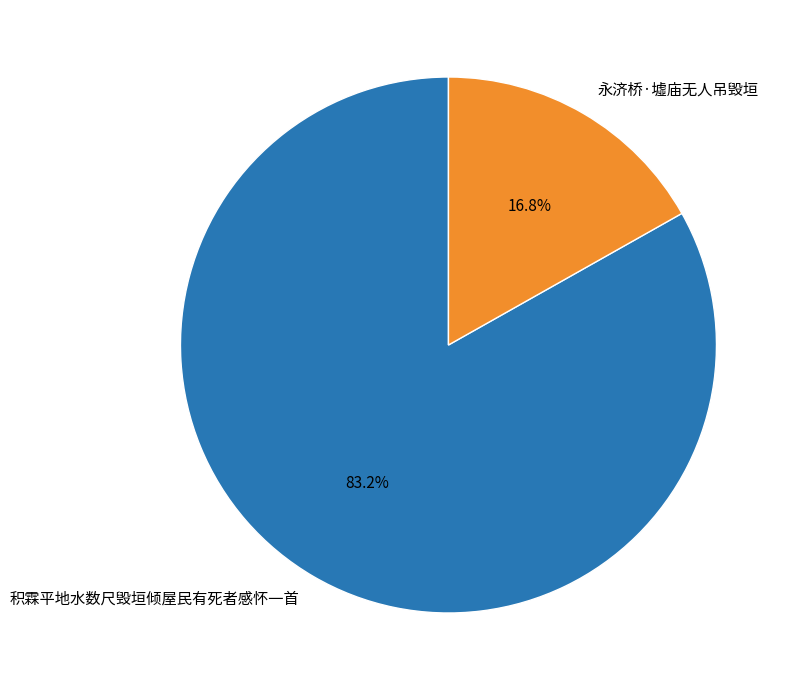

The 永济桥·墟庙无人吊毁垣 slice represents 3% of the pie. True or false?

False